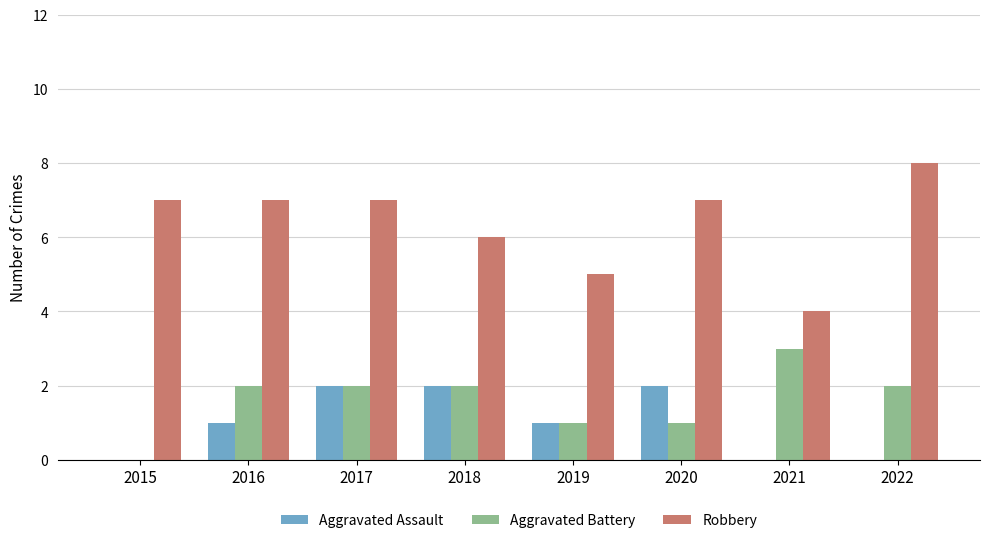

Is it true that Robbery equals 6 at 2018?

True